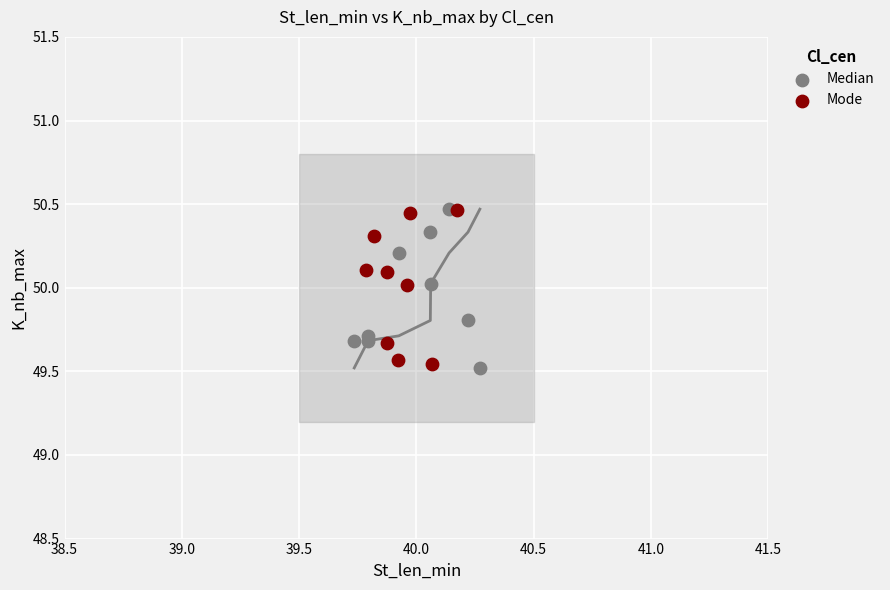

Which series contains the lowest Y value?

Median